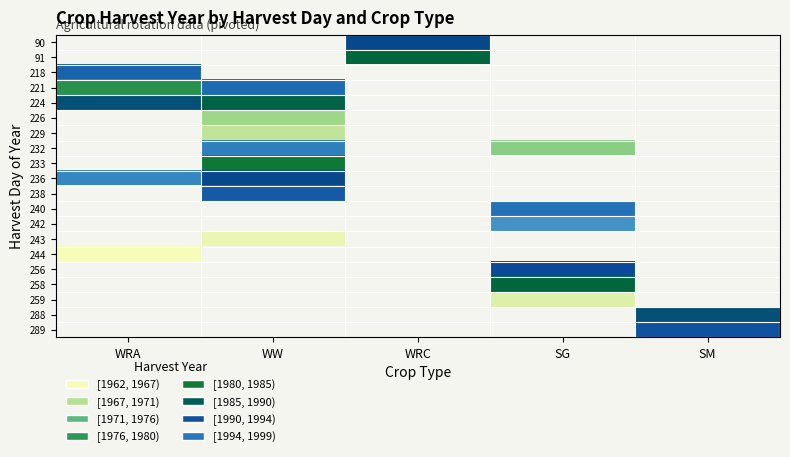

How many data points does each series have?

5